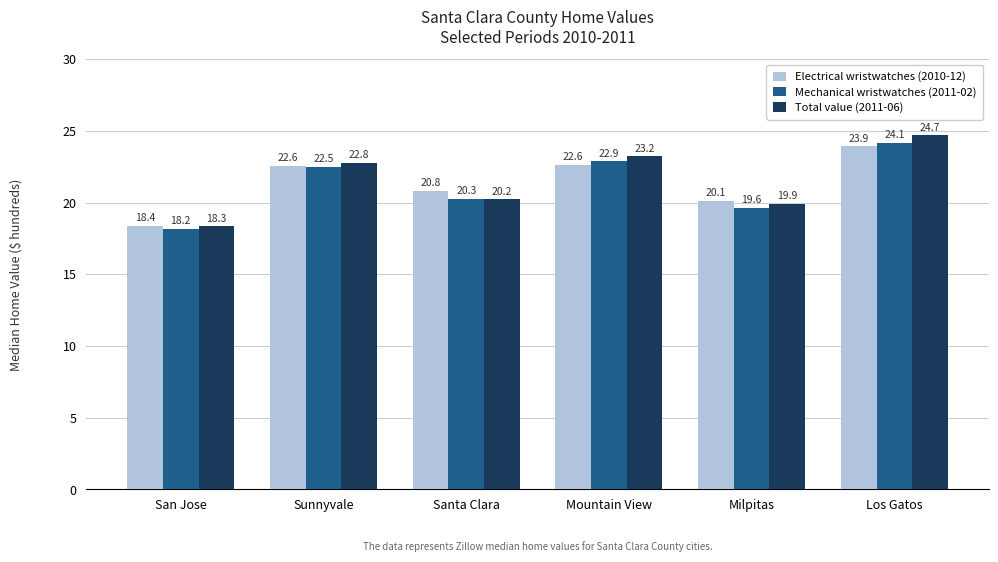

What are all the series names shown in the legend?

Electrical wristwatches (2010-12), Mechanical wristwatches (2011-02), Total value (2011-06)